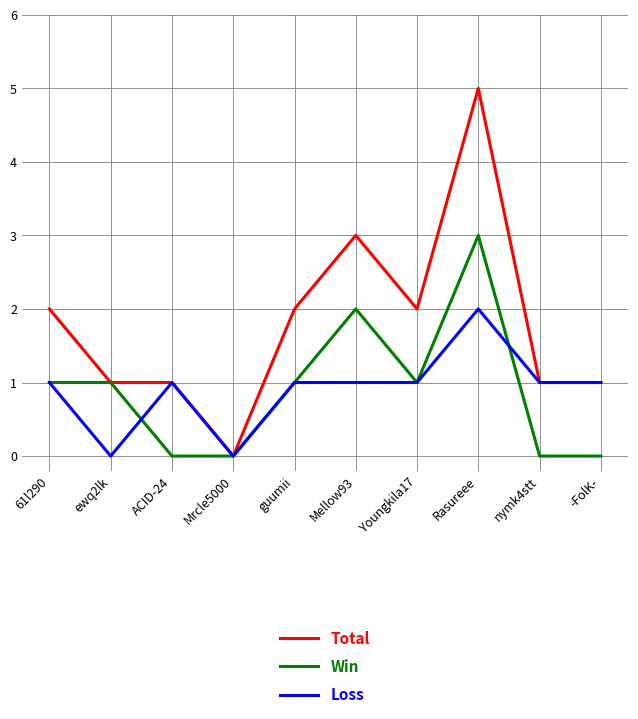

Between 61l290 and Rasureee, which series saw the biggest shift?

Total